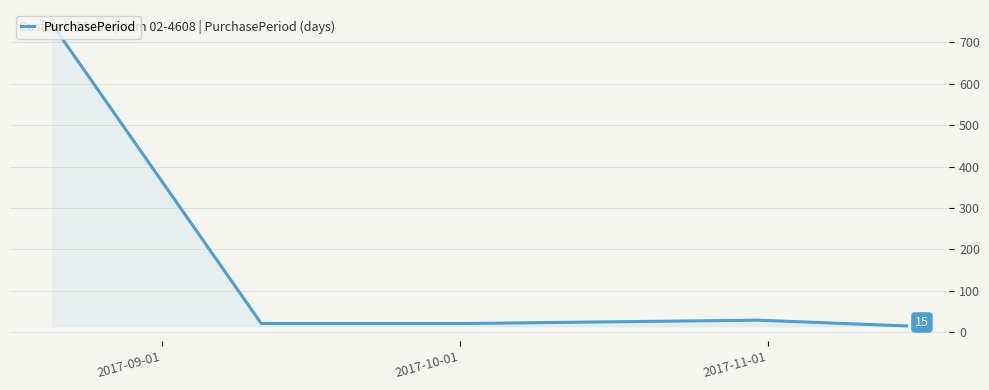

True or false: there are more than 2 points higher than both neighbors.

False